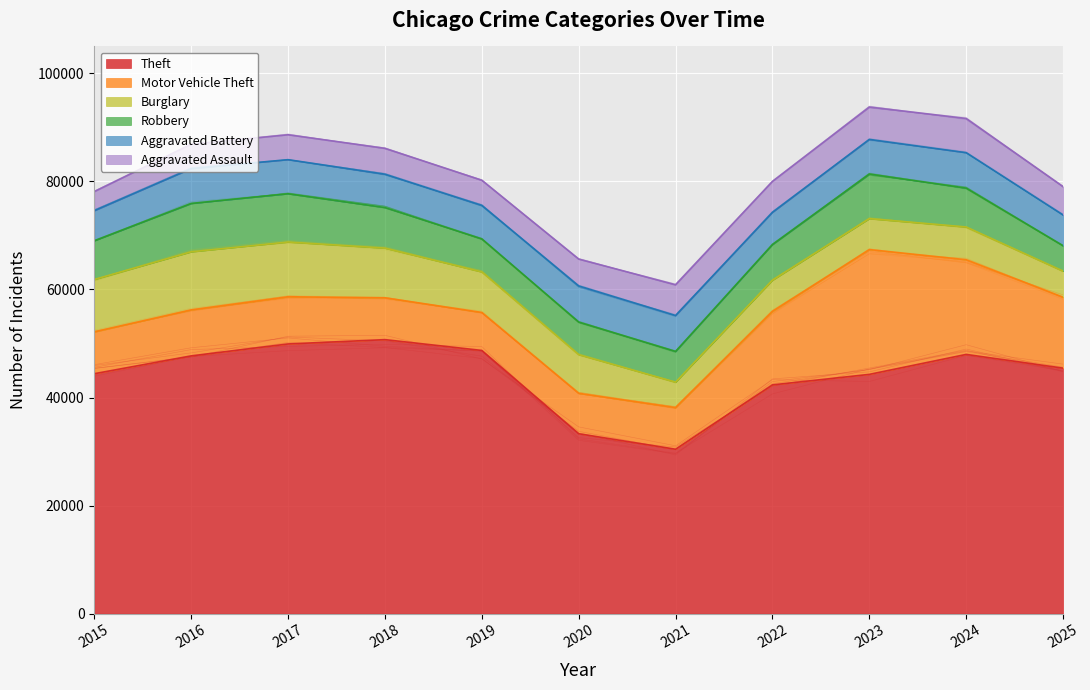

Rank the categories by Theft value from highest to lowest.

2018, 2017, 2019, 2024, 2016, 2025, 2015, 2023, 2022, 2020, 2021